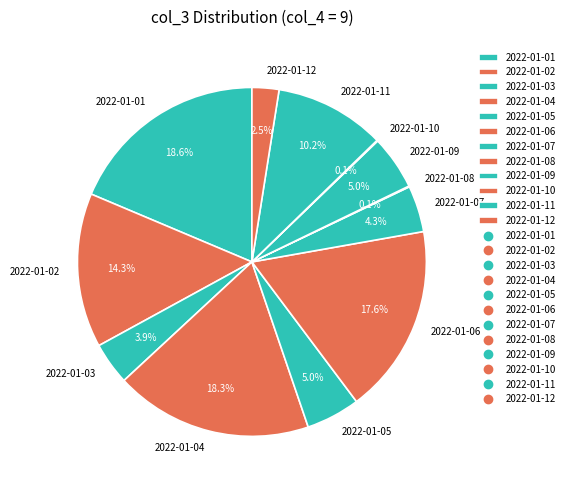

What is the total percentage of 2022-01-06 and 2022-01-07?

21.9%